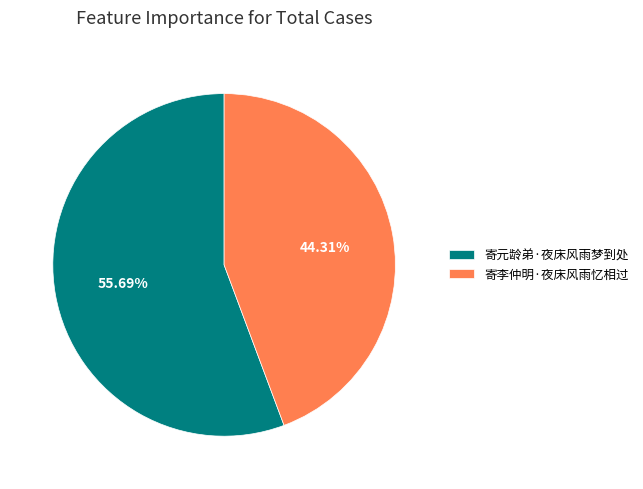

Which slice is the smallest?

寄李仲明·夜床风雨忆相过